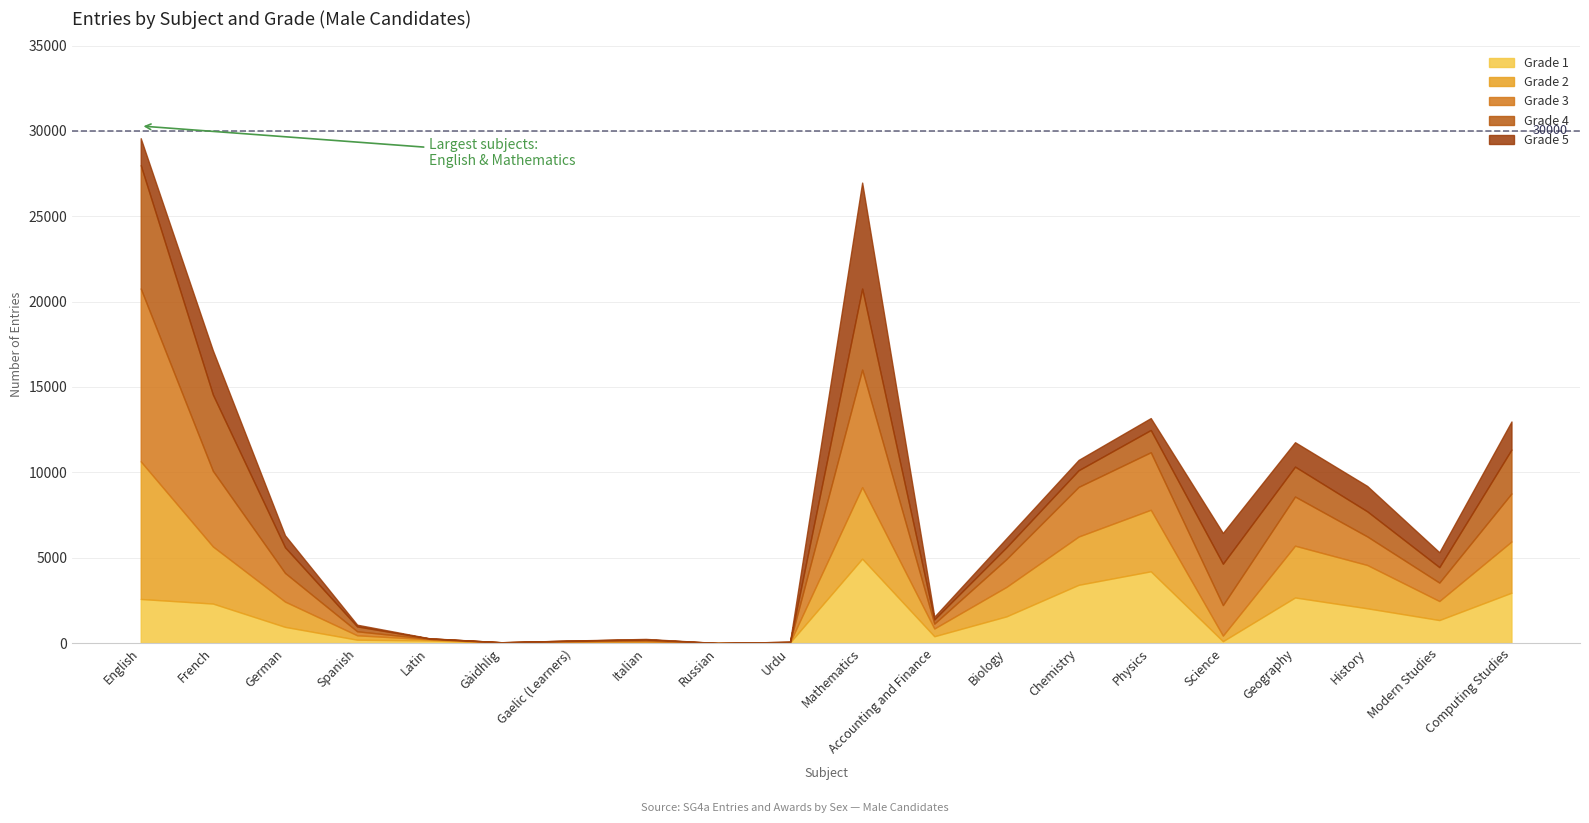

Which category has the highest value in the Grade 1 series?

Mathematics